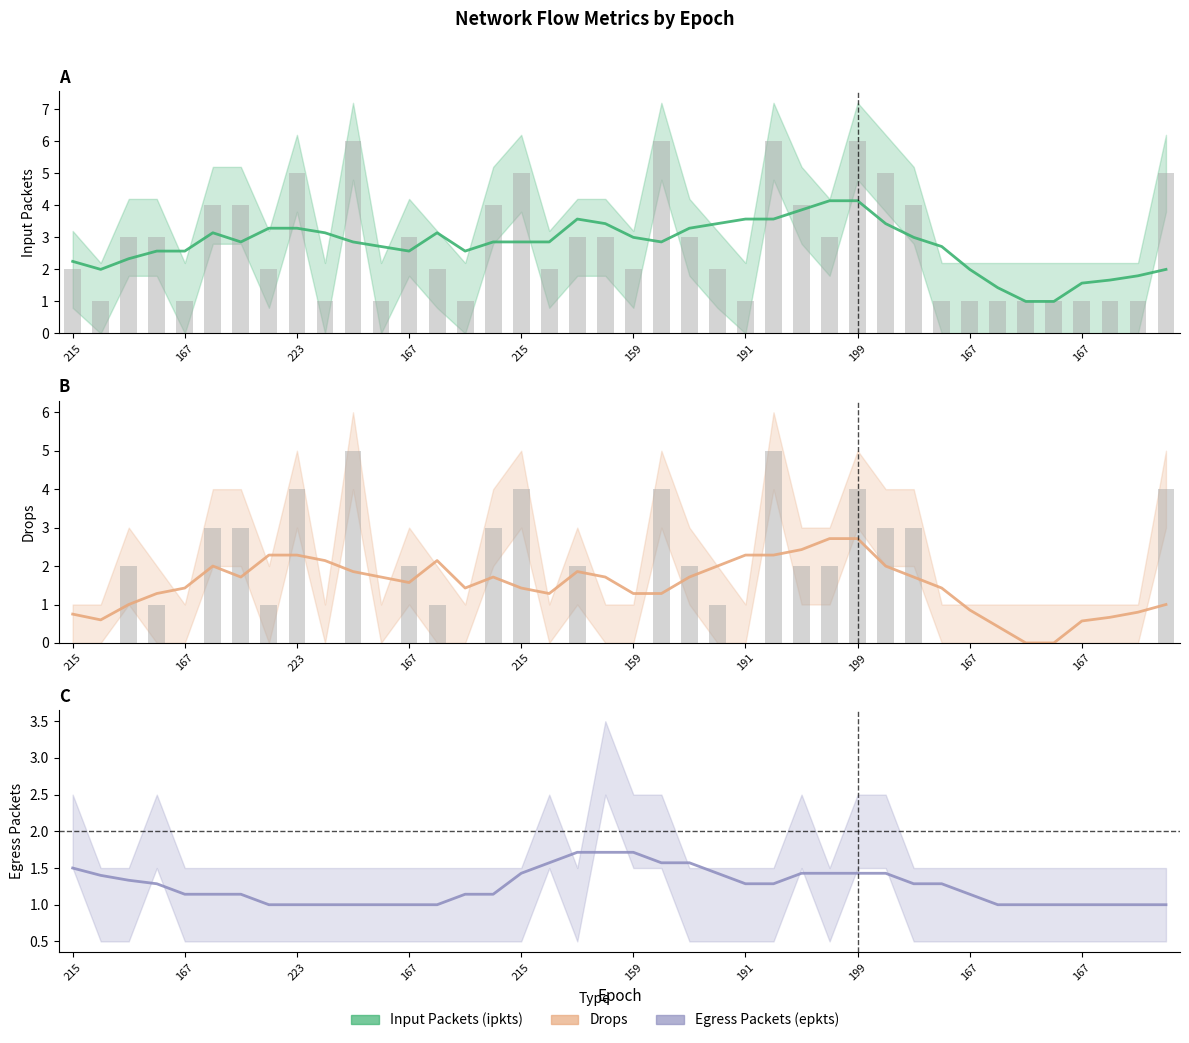

What is the value of the epkts bar at the 18th from the left?

1.6